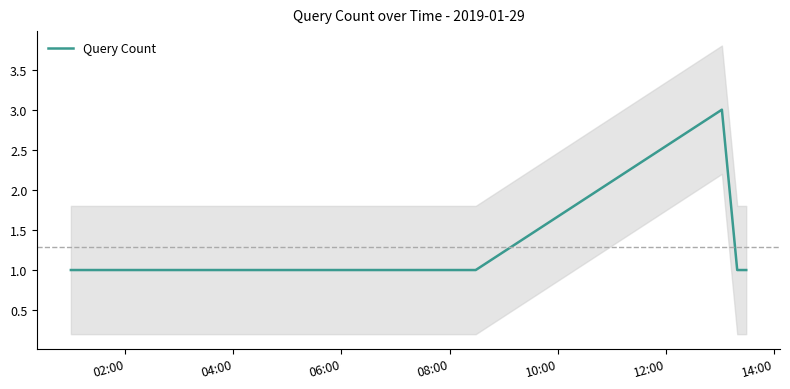

What is the highest value of the Query Count series?

3